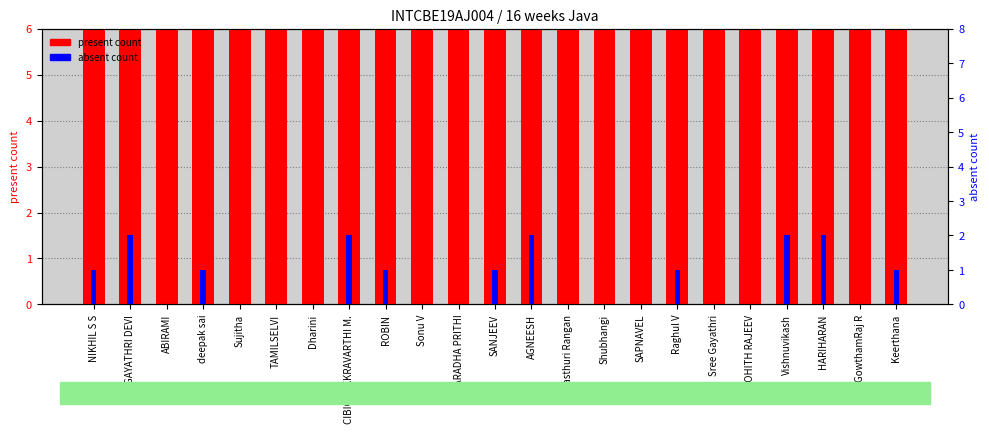

Rank the series by their average value, from highest to lowest.

present count, absent count